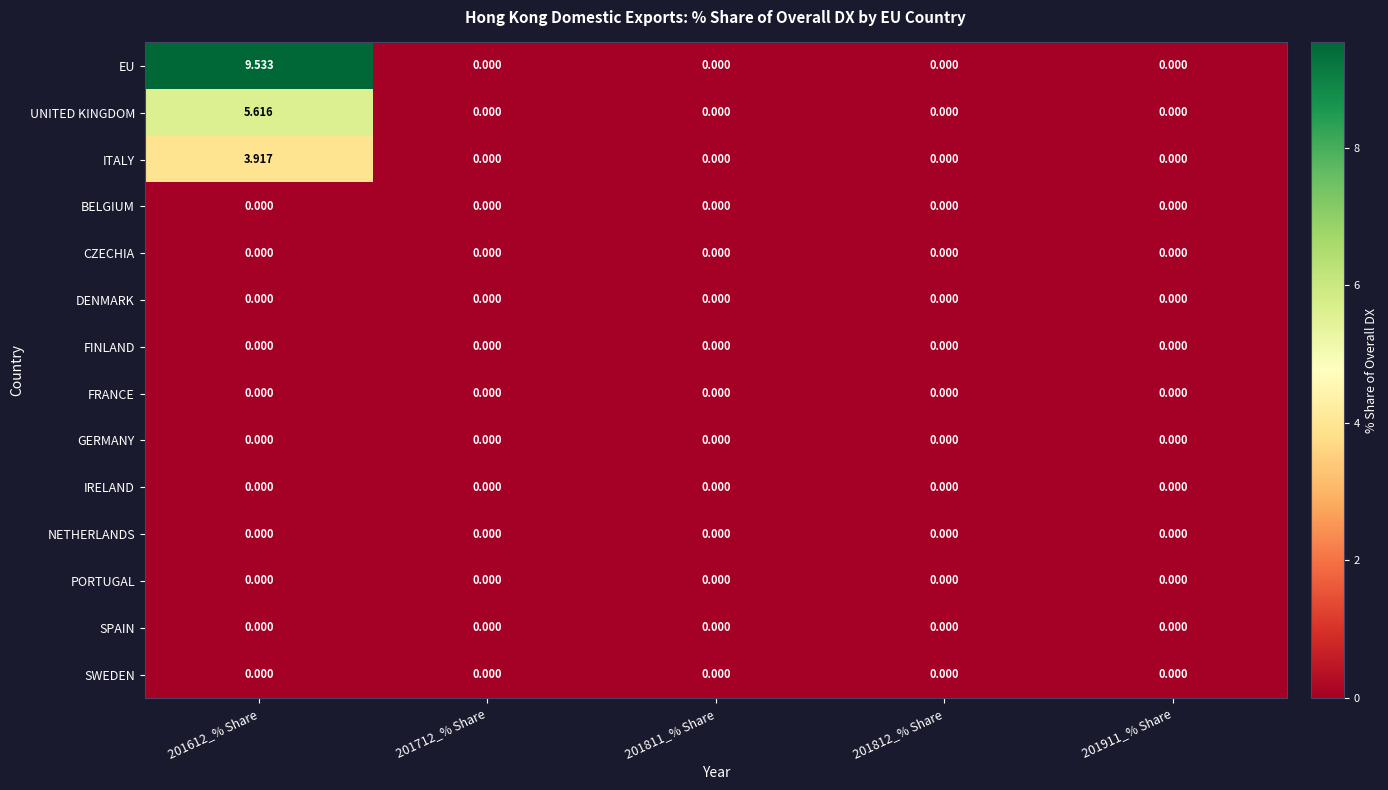

How many data points does each series have?

5